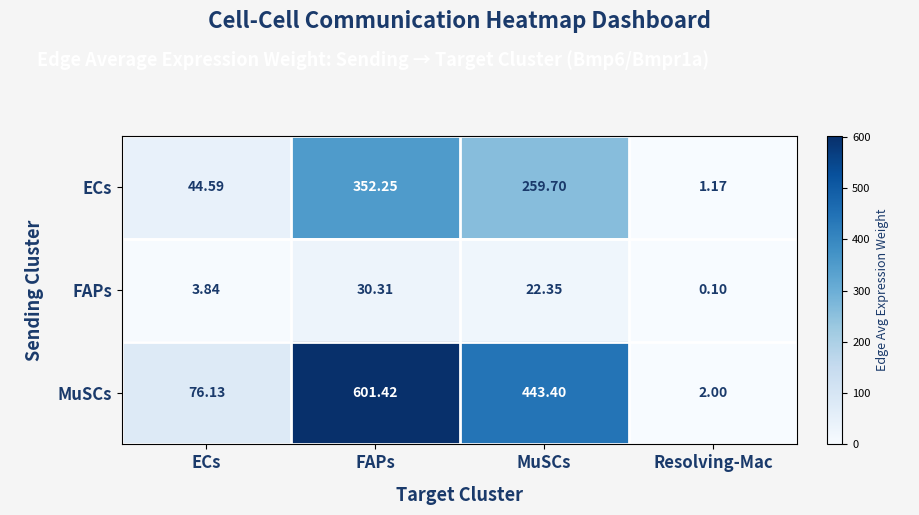

At which label does MuSCs reach its minimum?

Resolving-Mac